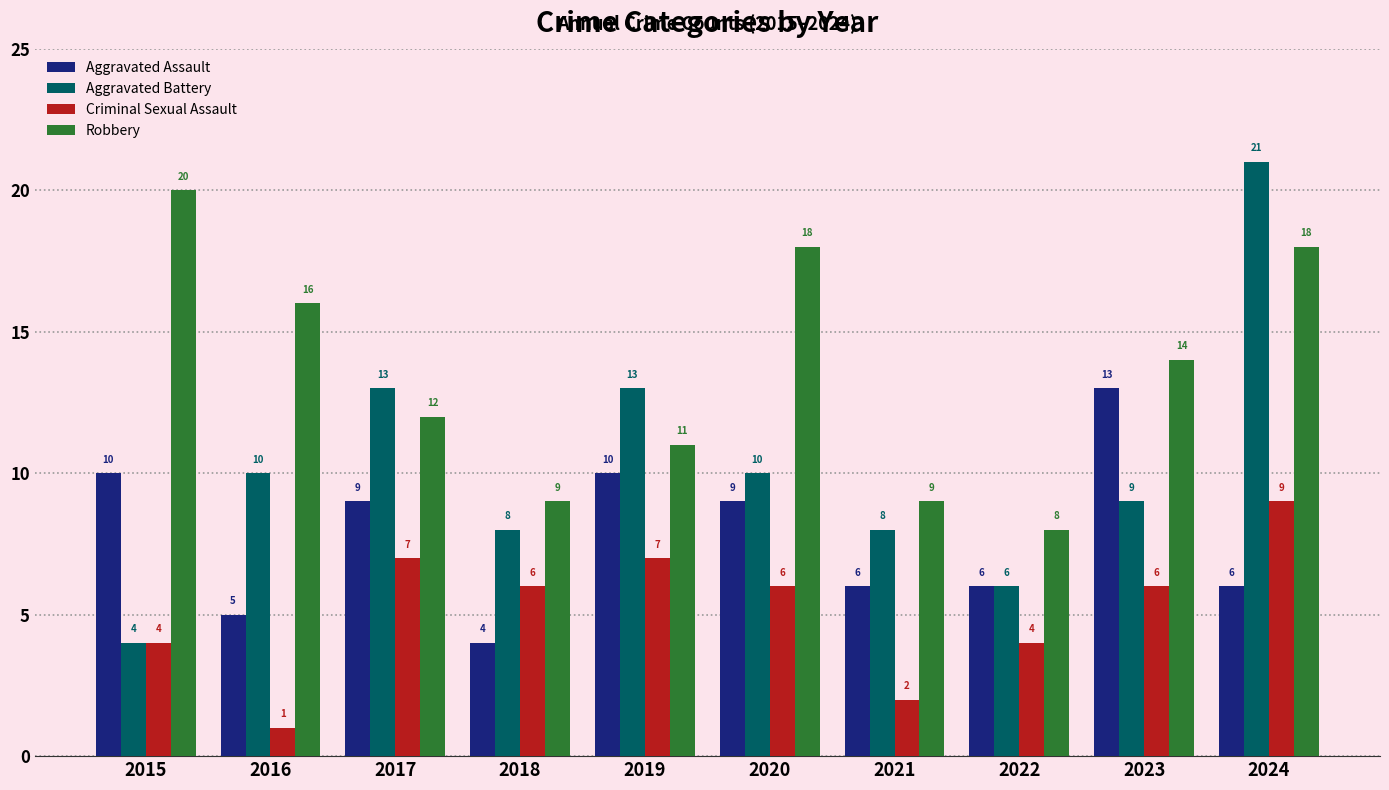

The value of Aggravated Battery at 2015 is 4. True or false?

True